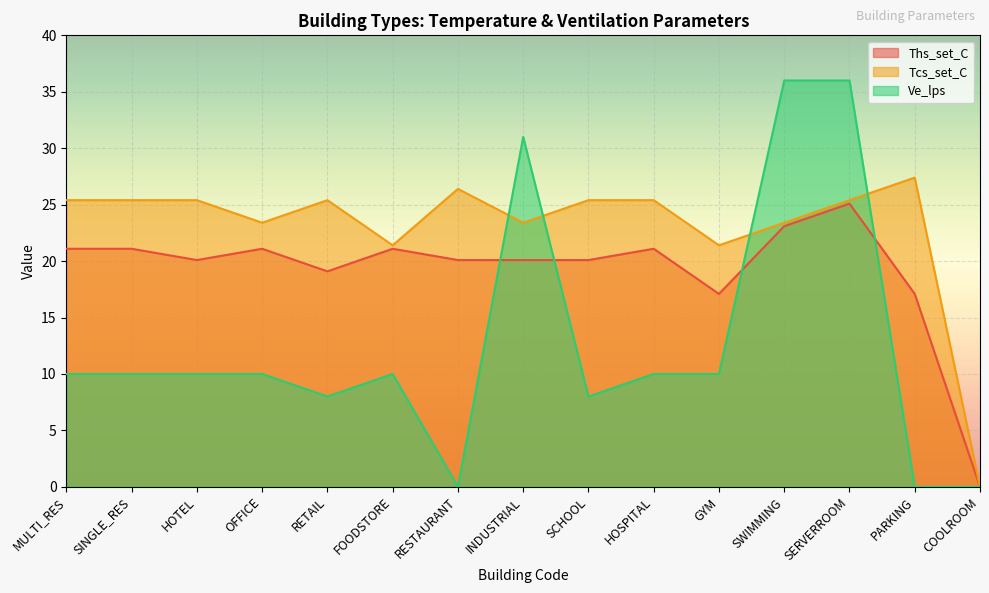

True or false: Ths_set_C has more than 1 points higher than both neighbors.

True